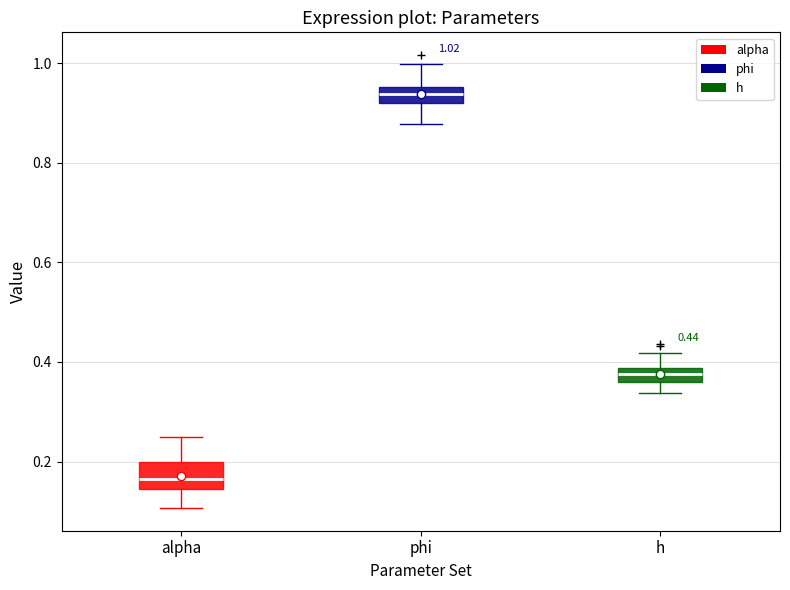

Comparing the boxes themselves (not the whiskers), which one is the tallest?

alpha